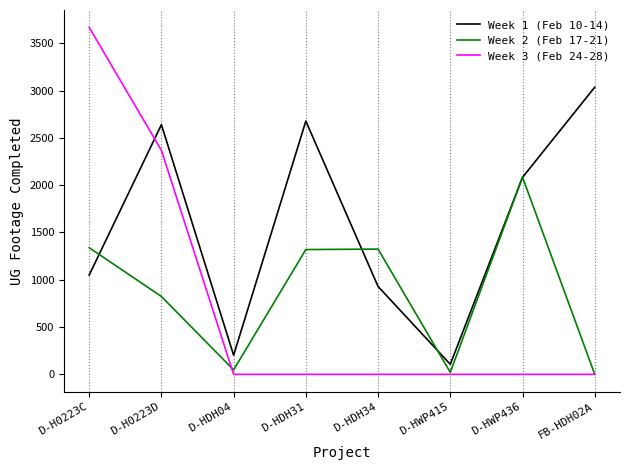

Is the value of Week 1 (Feb 10-14) at D-HDH04 greater than the value of Week 3 (Feb 24-28) at D-H0223D?

No